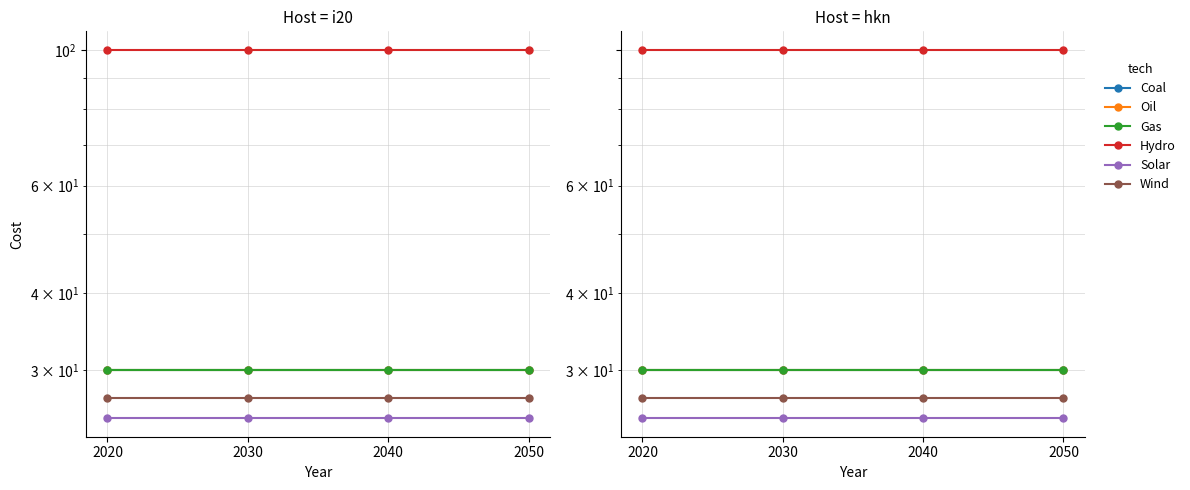

True or false: Wind and Coal intersect in this chart.

False